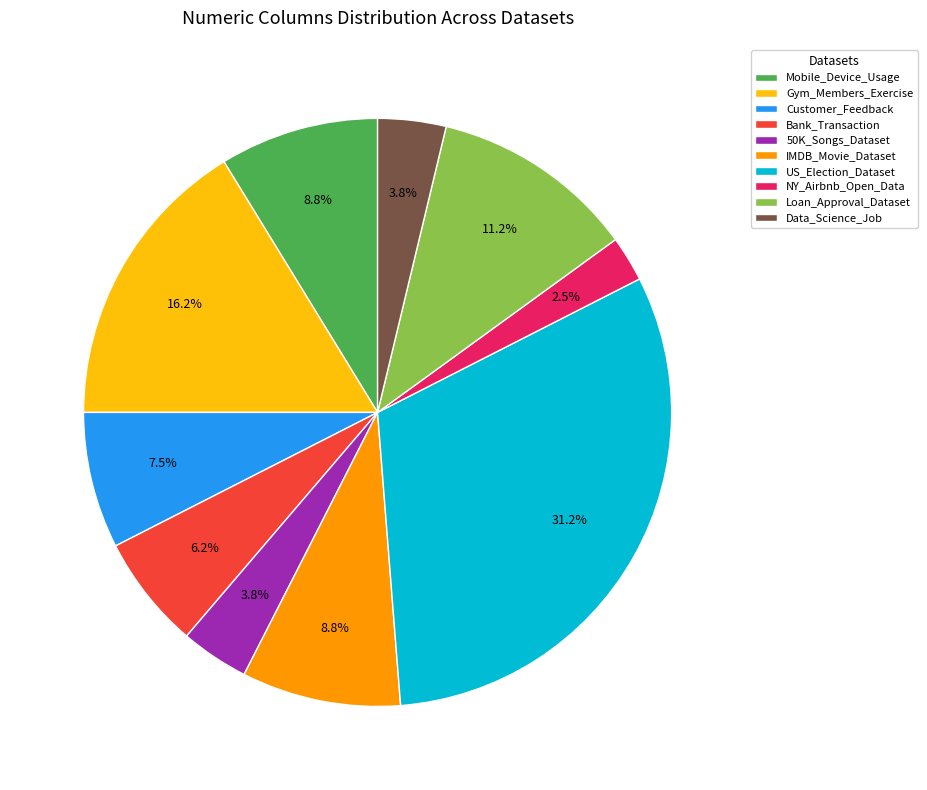

True or false: Bank_Transaction accounts for 17% of the total.

False